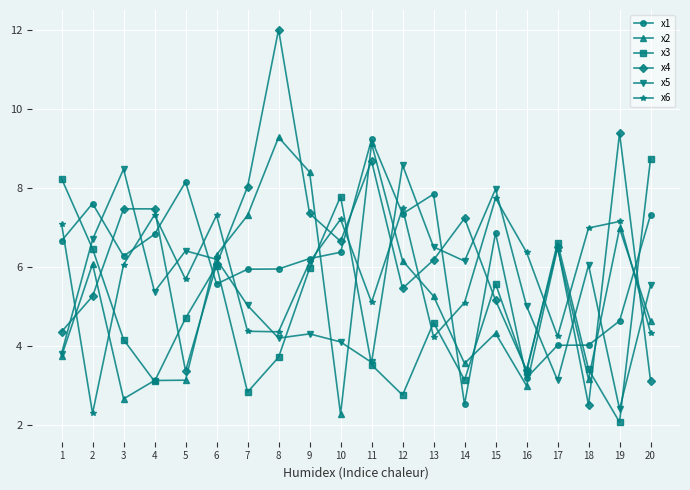

After their last crossing, which series has the higher values: x2 or x5?

x5